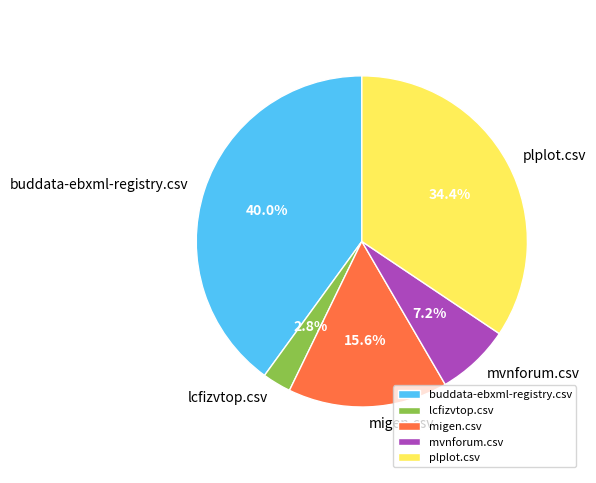

How many slices are in this pie chart?

5